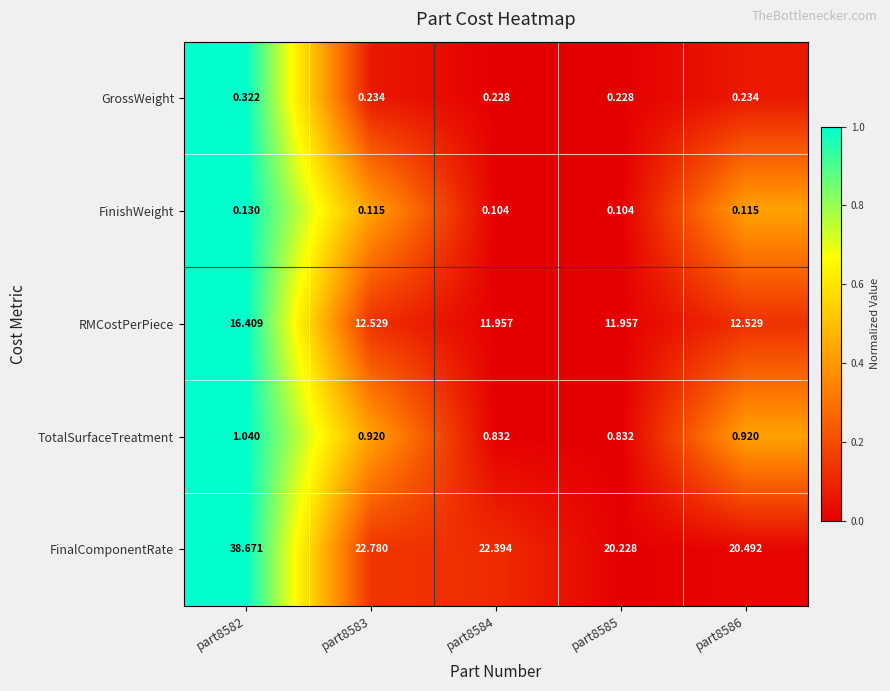

At part8583, list the series in order from smallest to largest.

FinishWeight, GrossWeight, TotalSurfaceTreatment, RMCostPerPiece, FinalComponentRate